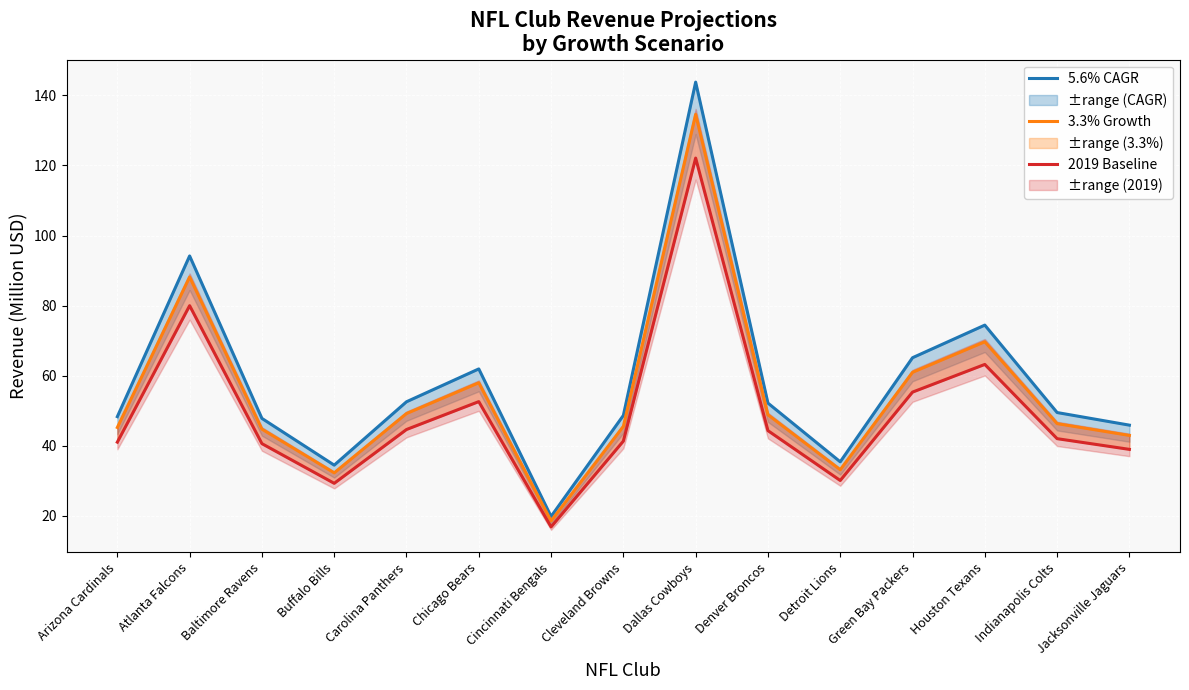

How many lines are shown in the chart?

3